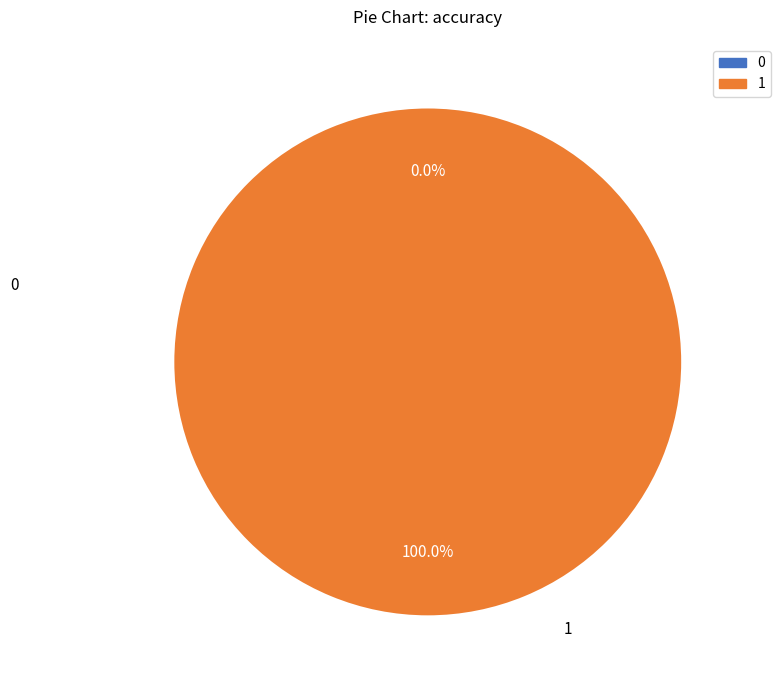

Does 6 account for over 50% of the chart?

No